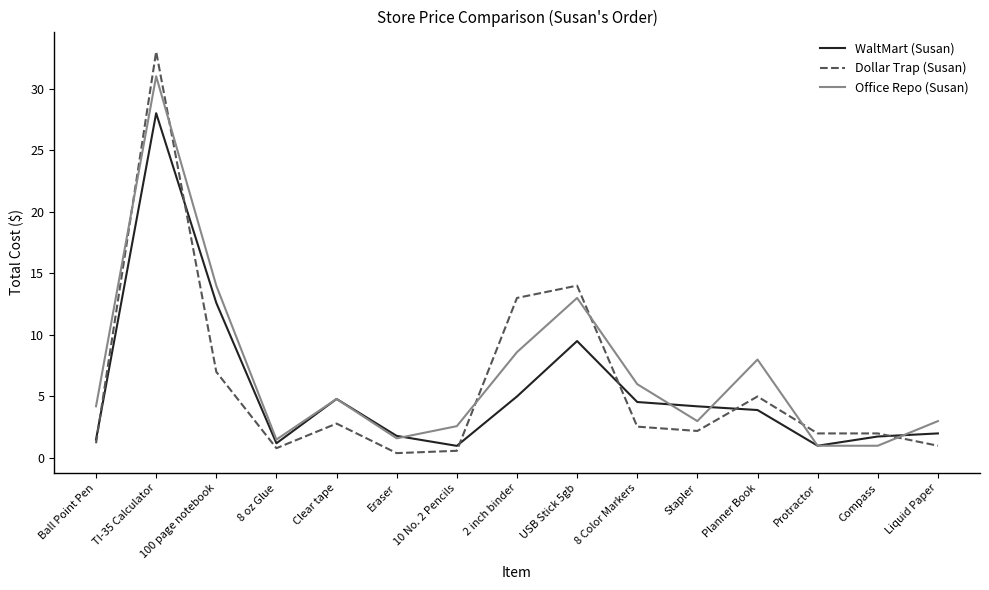

How many lines are shown in the chart?

3